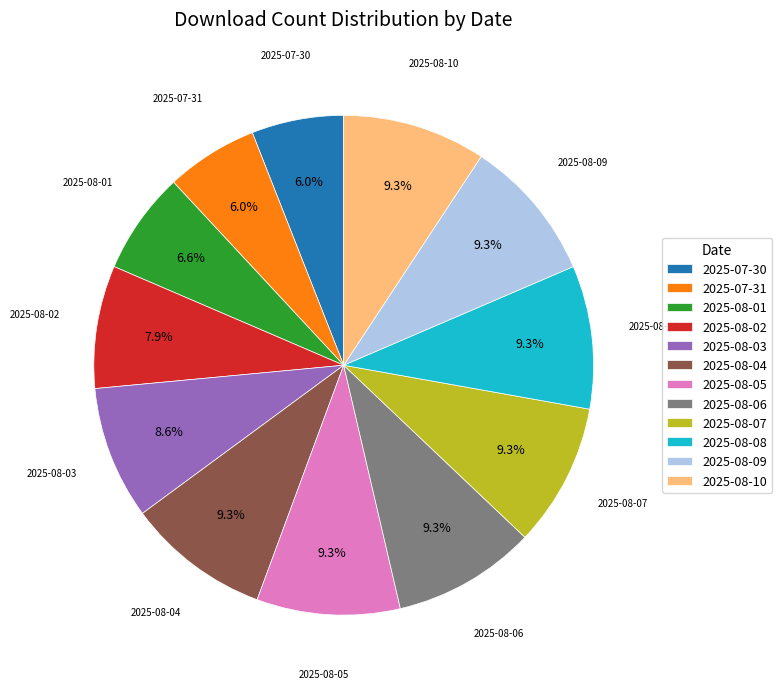

What percentage is the 2025-08-01 slice, to the nearest percent?

7%